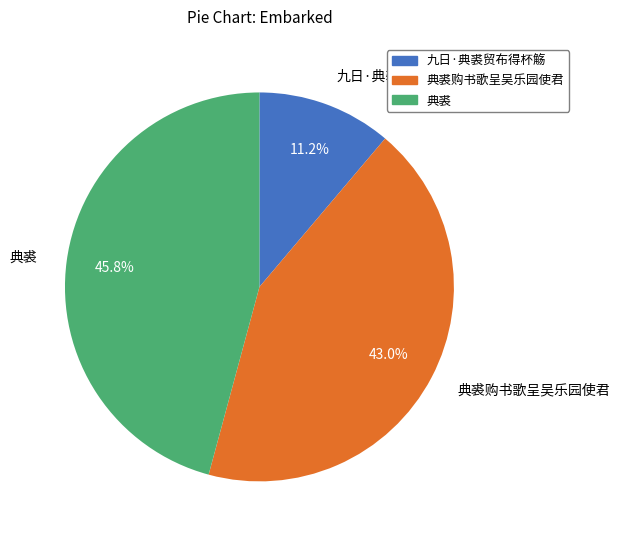

What percentage is the 典裘购书歌呈吴乐园使君 slice, to the nearest percent?

43%